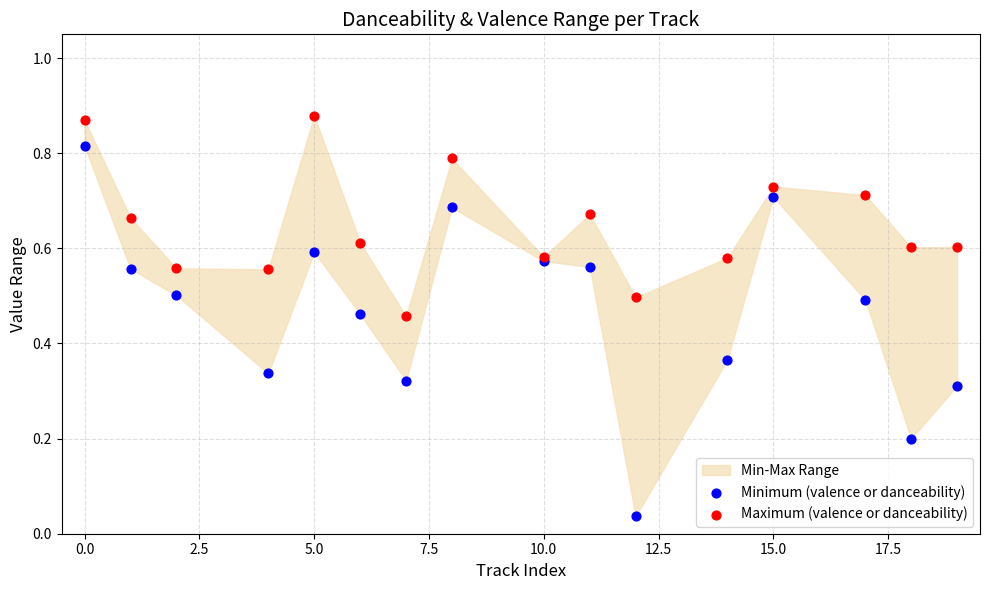

Which series contains the highest Y value?

Maximum (valence or danceability)